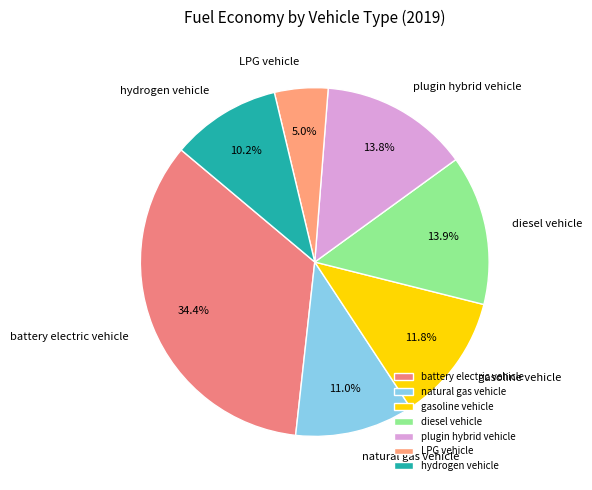

Between diesel vehicle and natural gas vehicle, which is larger?

diesel vehicle